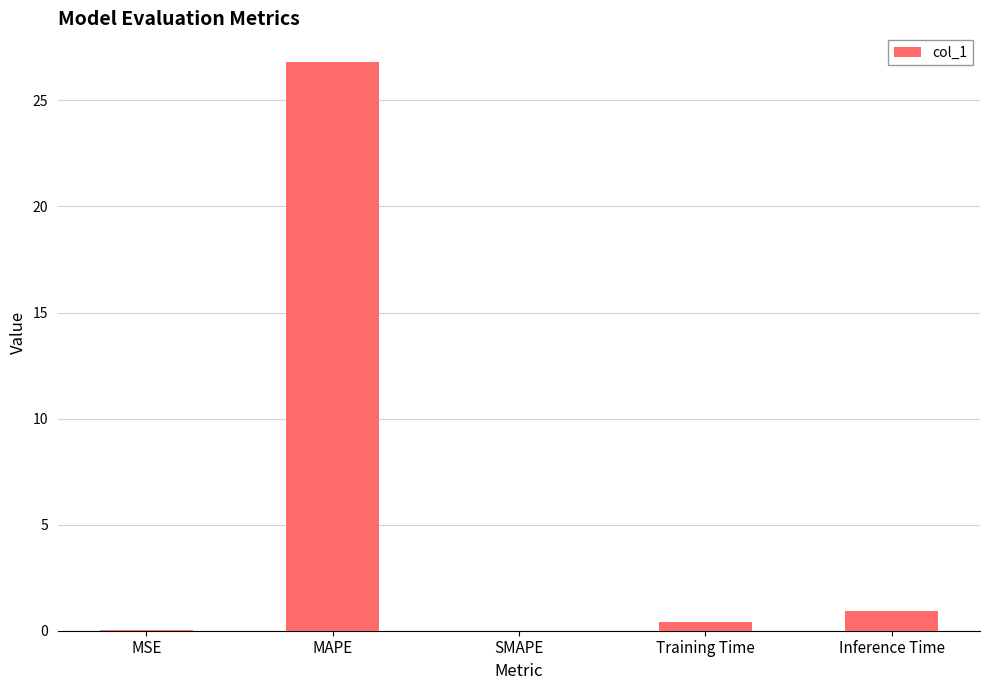

The value at MAPE is 26.8. True or false?

True